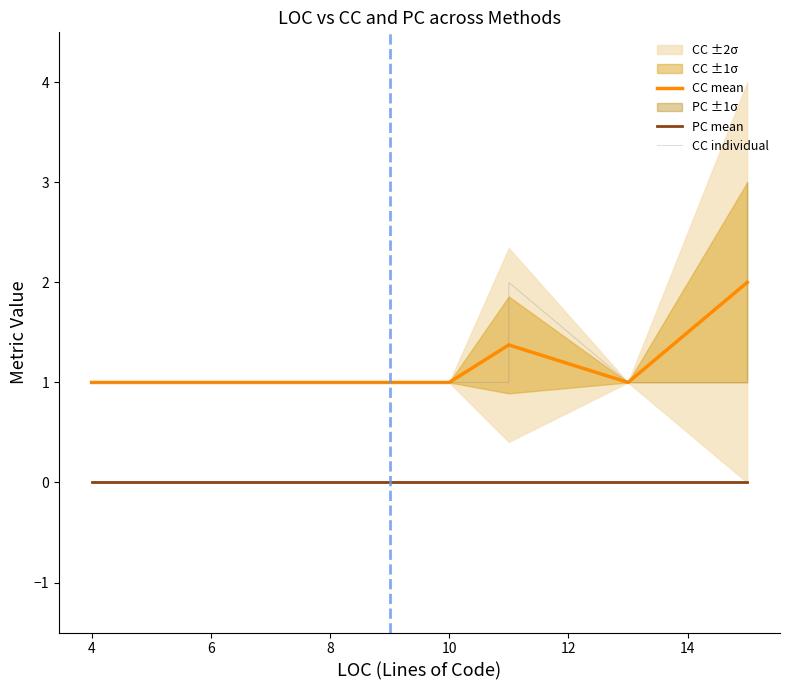

True or false: CC mean and PC mean cross at least once.

False